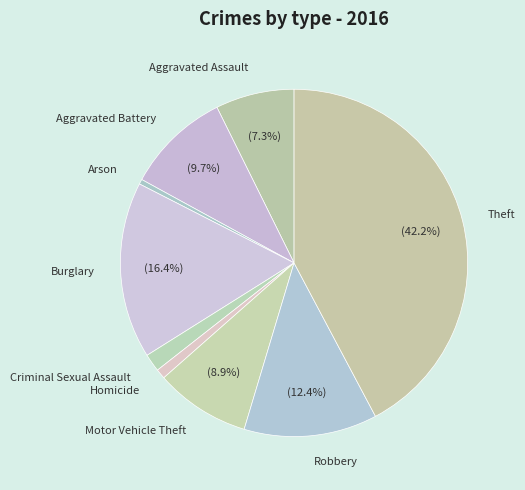

Is it true that Motor Vehicle Theft is 9% of the pie?

True